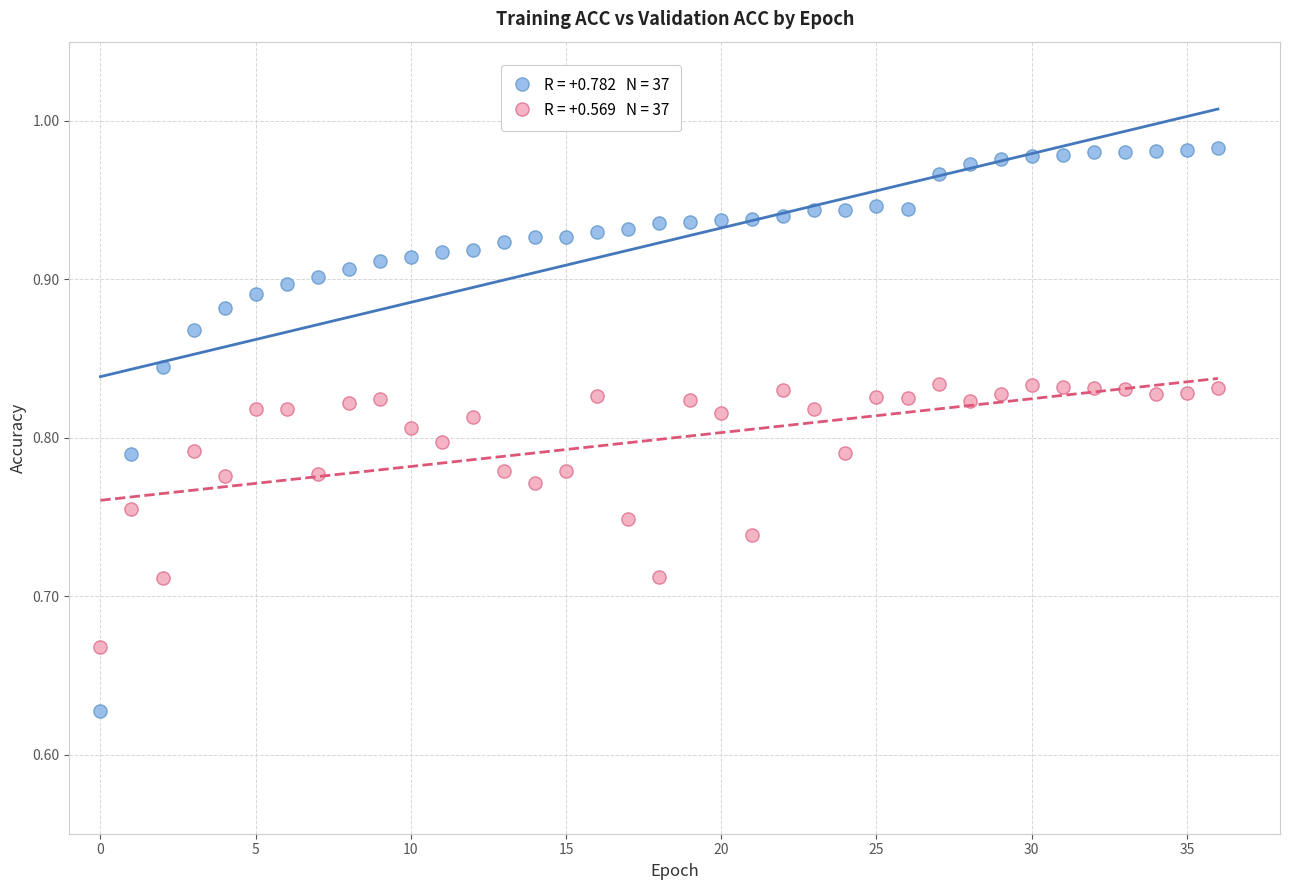

Across all data points, what is the range of Y values (max minus min)?

0.4